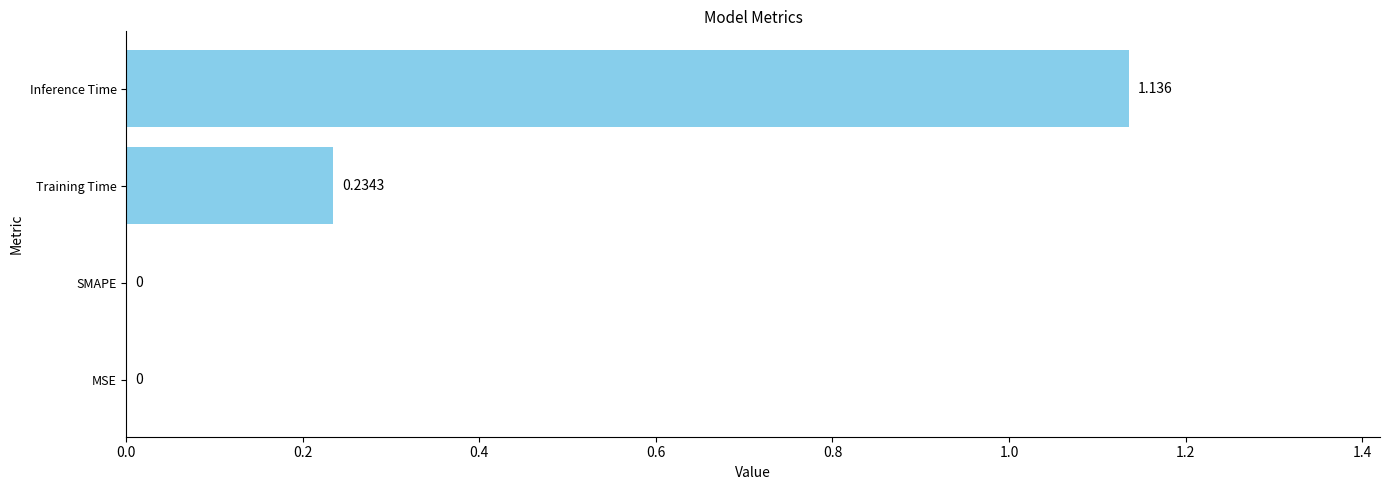

Between Inference Time and MSE, which is larger?

Inference Time